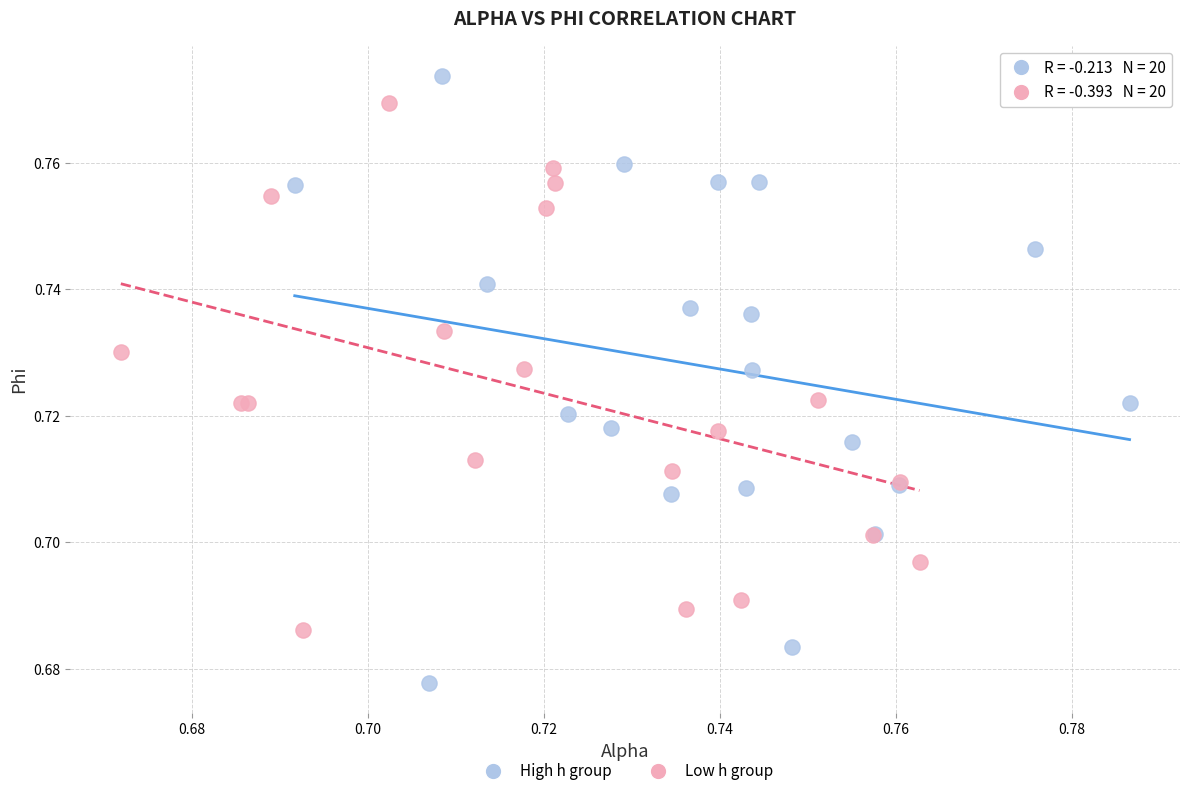

Which series contains the highest Y value?

High h group